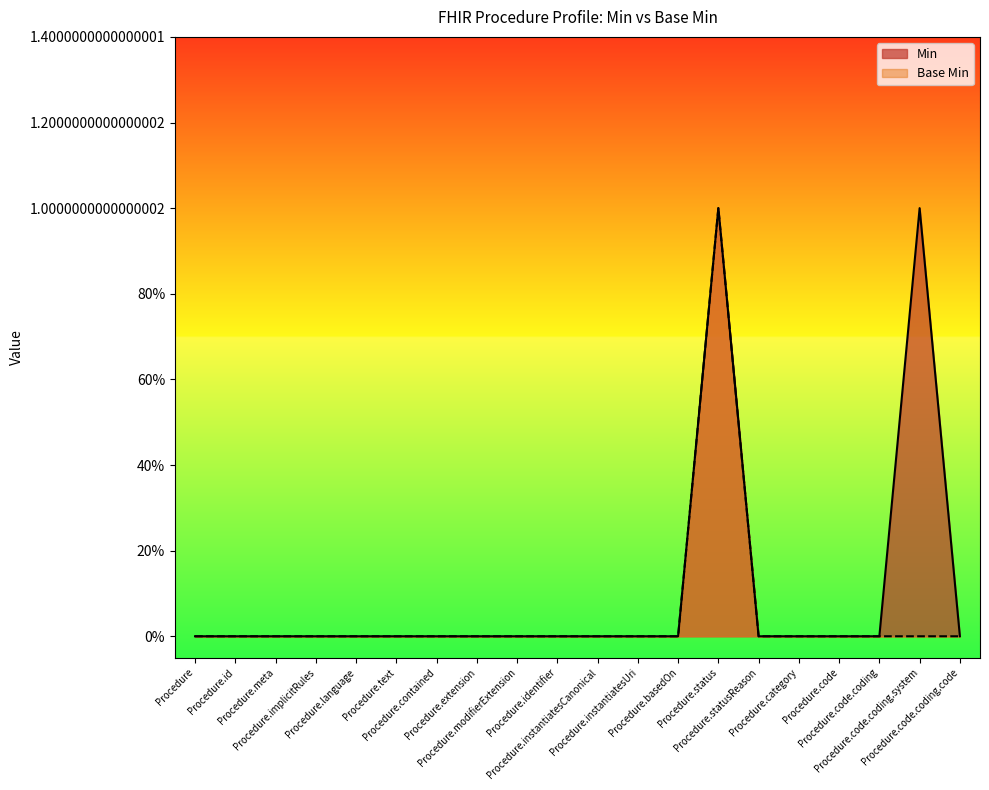

Which has a higher value, Procedure.statusReason or Procedure.modifierExtension?

Procedure.statusReason